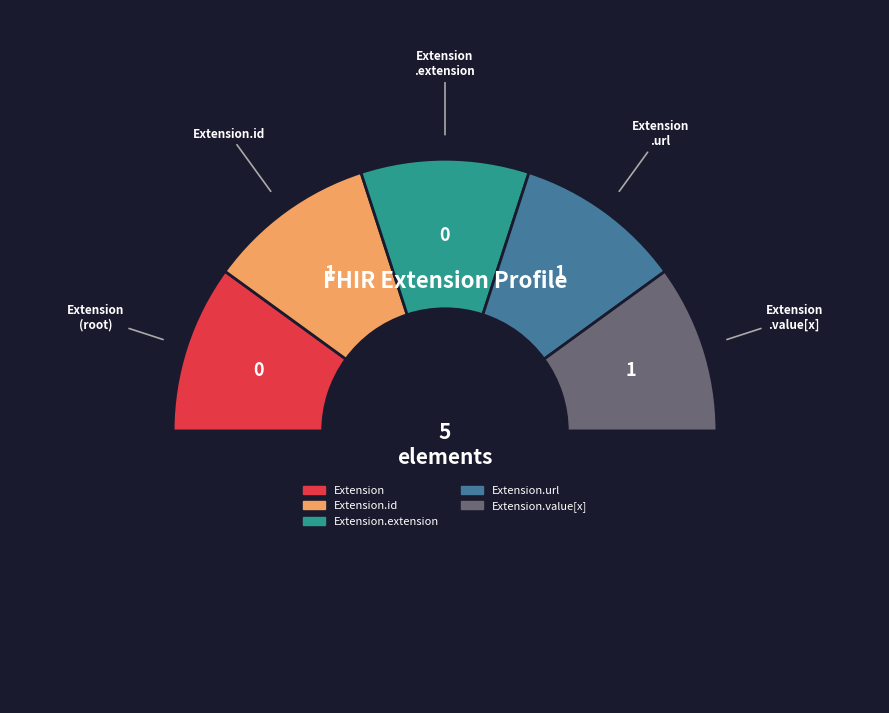

Is there any slice that represents more than half of the pie?

Yes